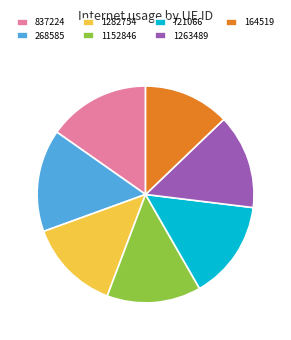

Which has a higher value, 164519 or 1282754?

1282754